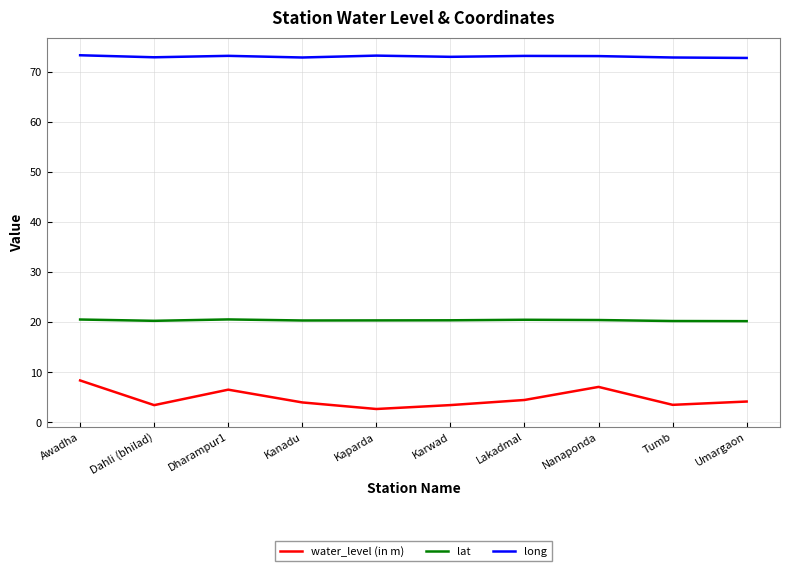

What is the spread (max minus min) of values at Nanaponda?

66.1